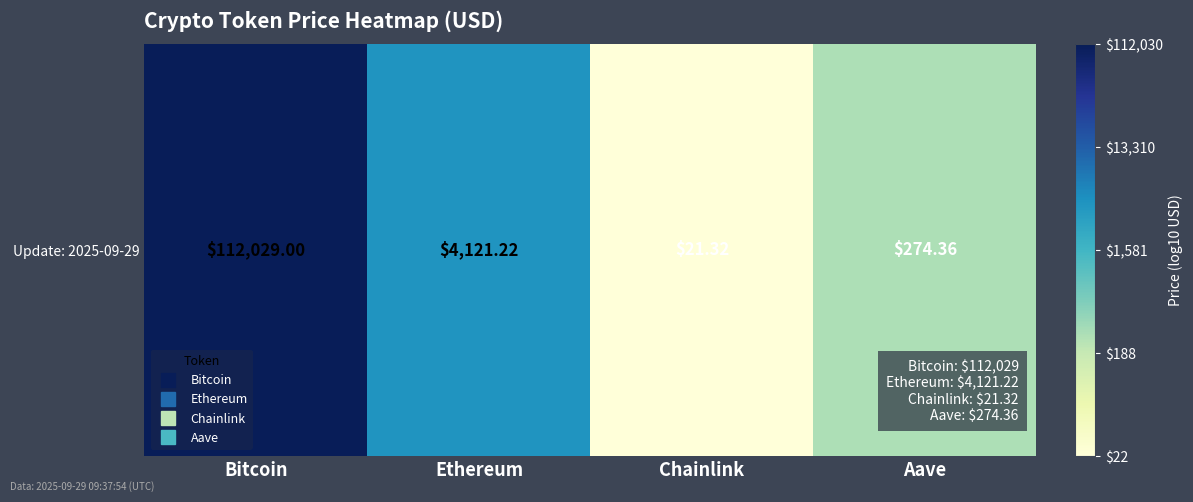

At which category does the chart reach its minimum across all series?

Chainlink